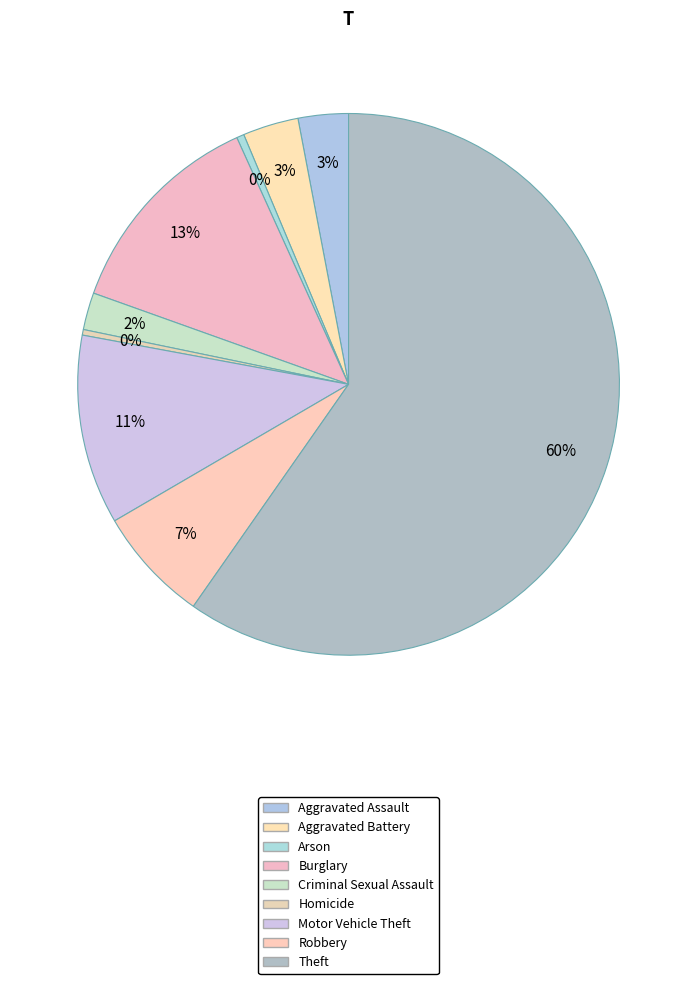

Which category has the biggest portion of the pie?

Theft